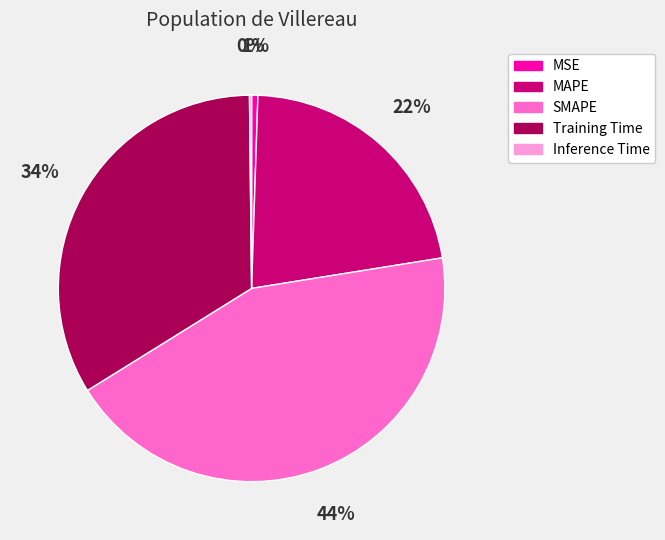

To the nearest percent, what is the difference between the largest and smallest slice percentages?

44%